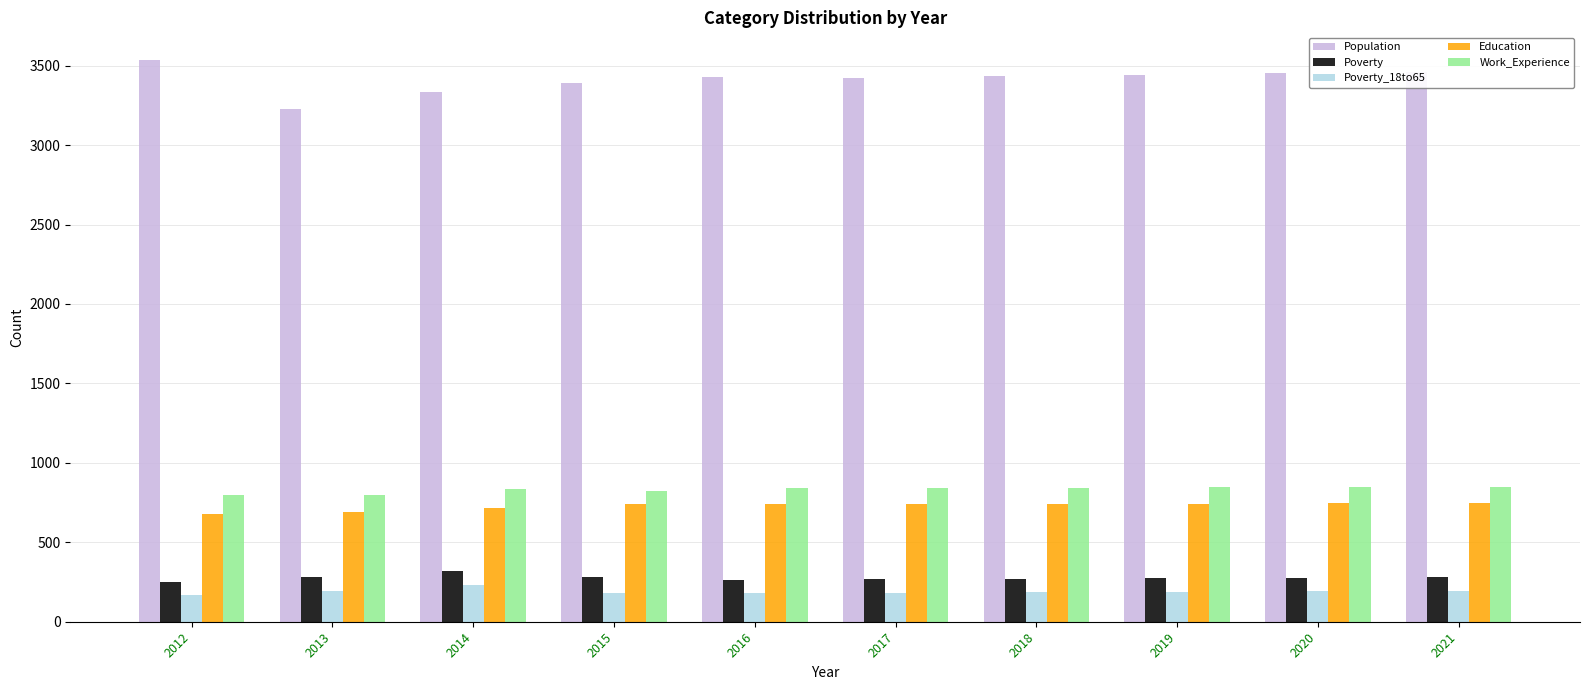

What is the difference between the maximum and minimum values in the Education series?

69